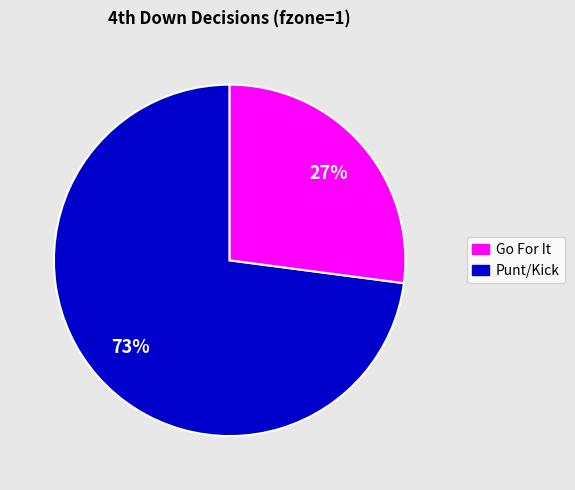

Is there a majority slice in this chart?

Yes